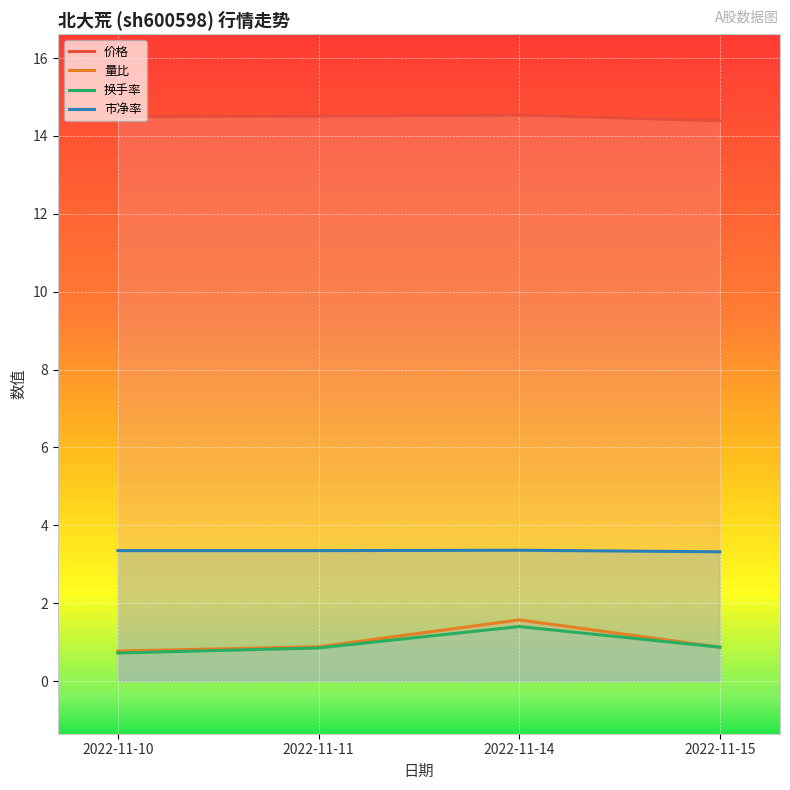

True or false: 价格 and 量比 cross at least once.

False